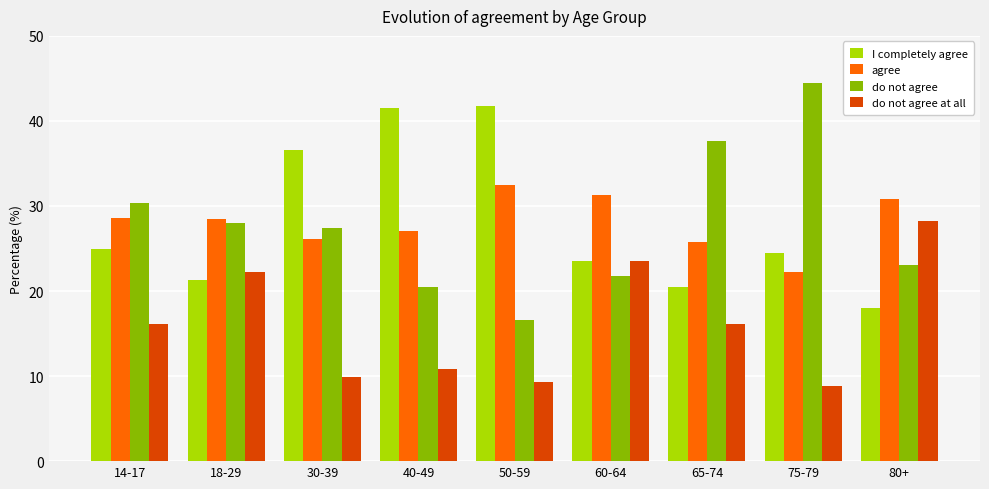

The value of do not agree at 50-59 is 16.6. True or false?

True